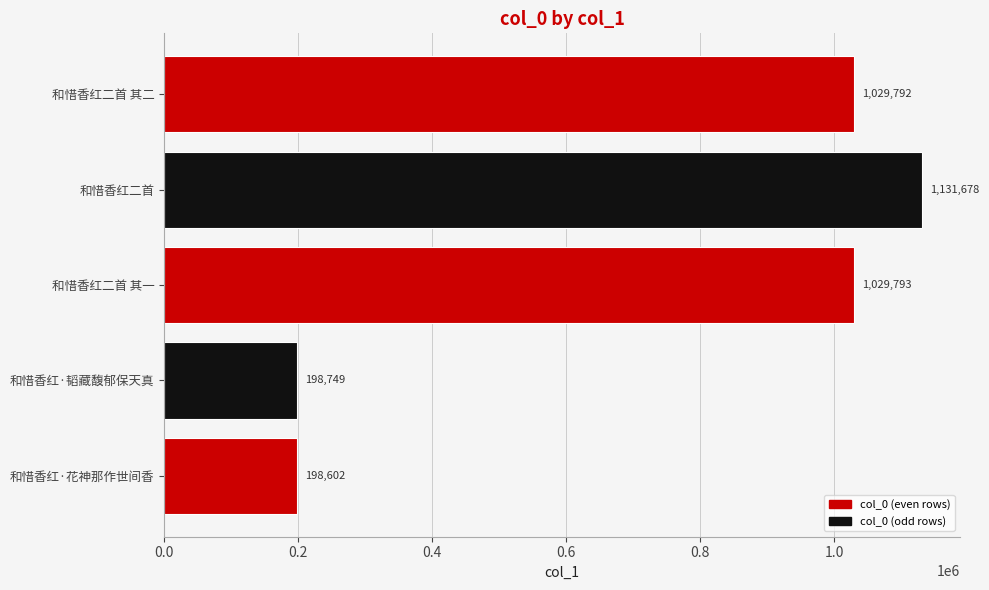

What is the minimum value shown in the chart?

198602